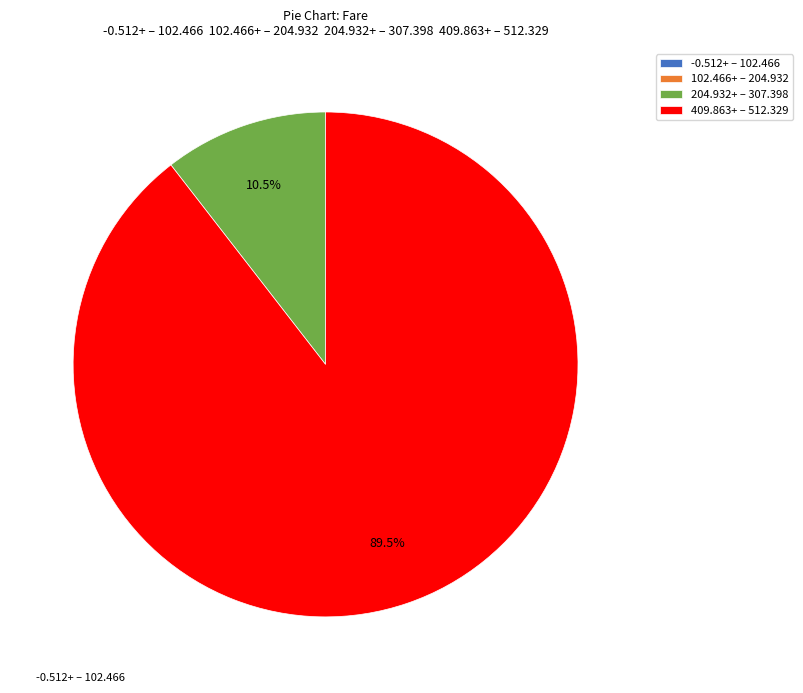

Is there a majority slice in this chart?

Yes